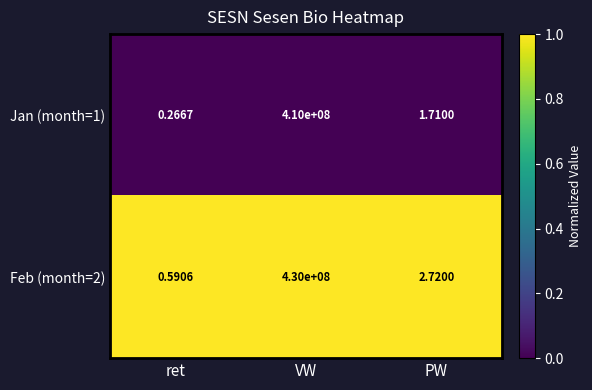

At how many categories does at least one series exceed 0?

3